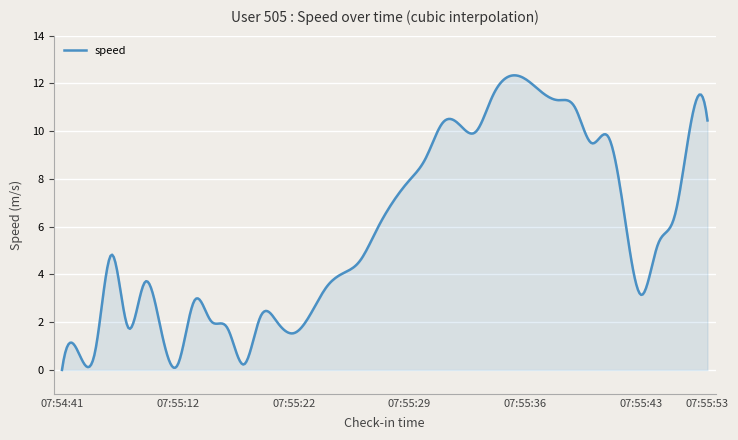

What is the difference between the maximum and minimum values?

12.3